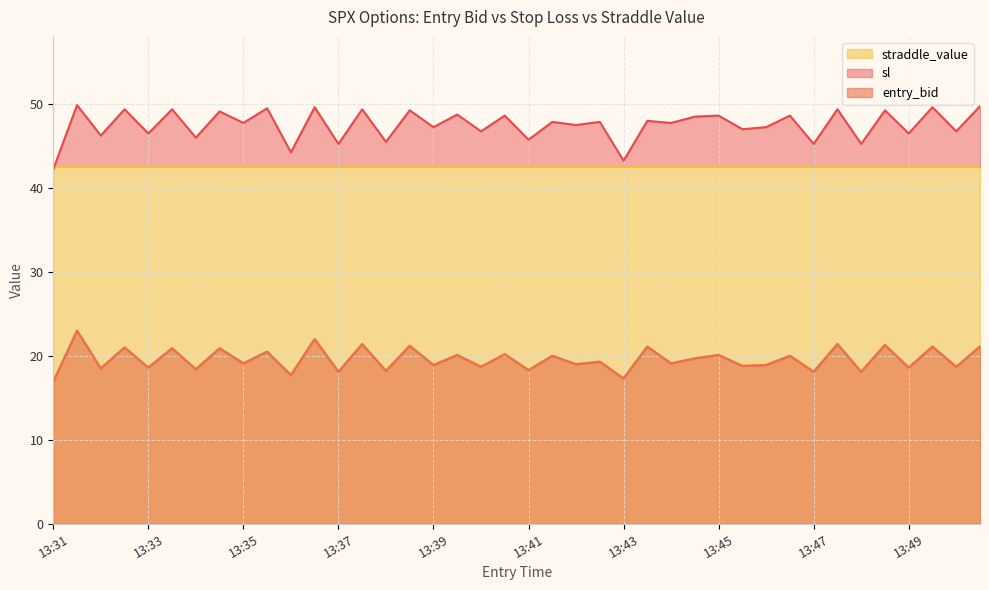

Which series has the largest total across all categories?

sl